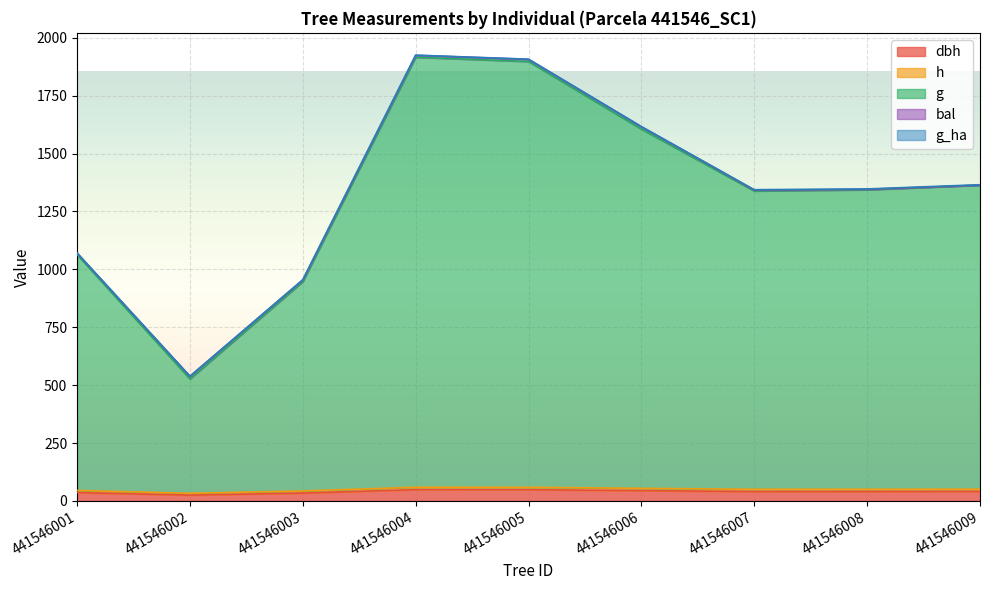

True or false: dbh and h cross at least once.

False